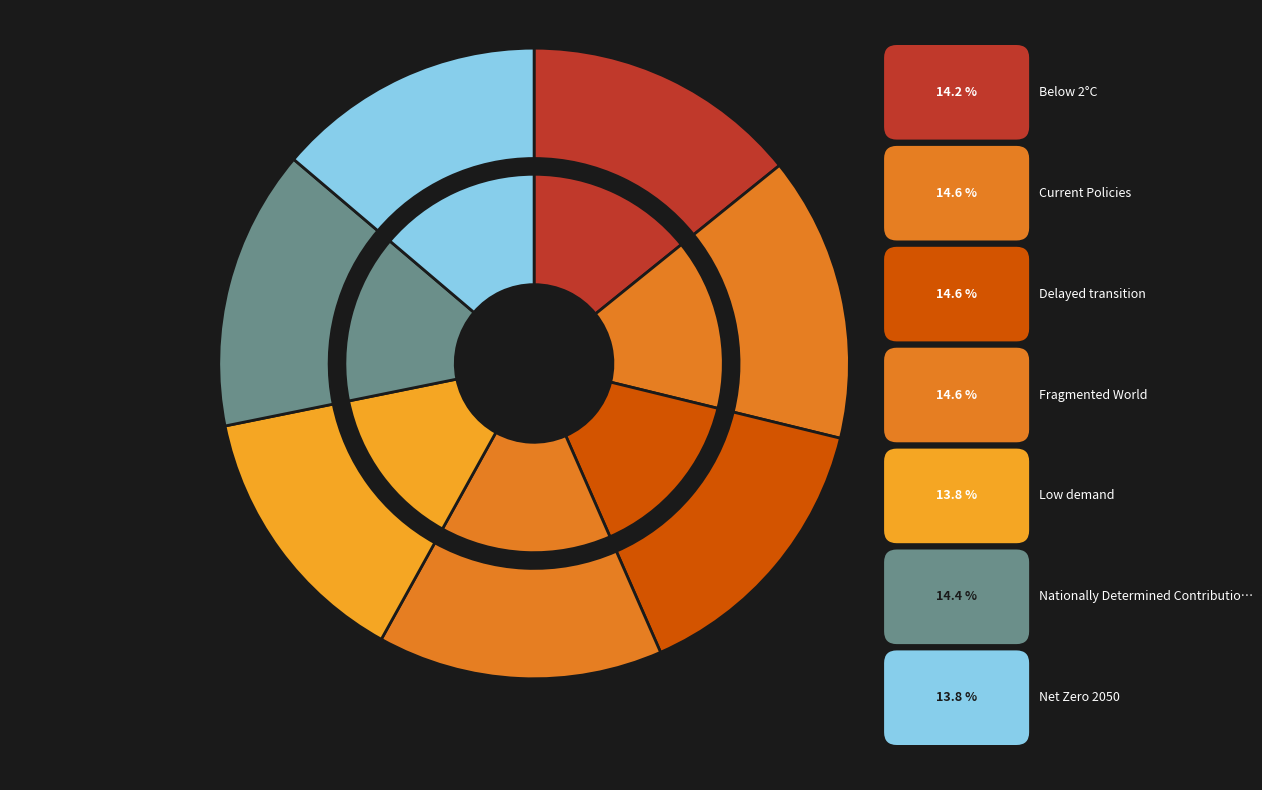

What percentage is the Nationally Determined Contributions (NDCs) slice, to the nearest percent?

14%